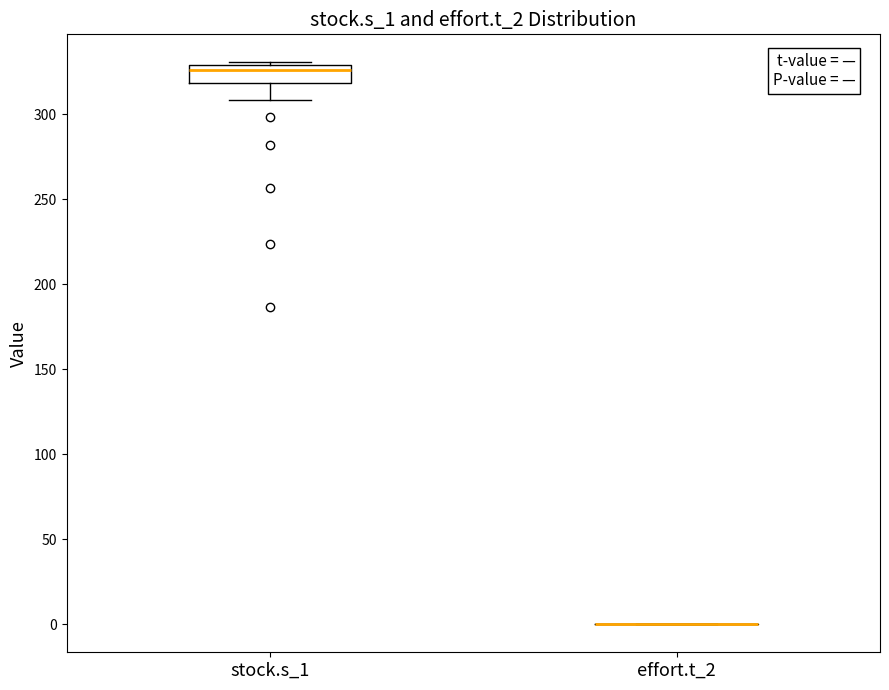

Which box is the tallest, from its lower edge to its upper edge?

stock.s_1